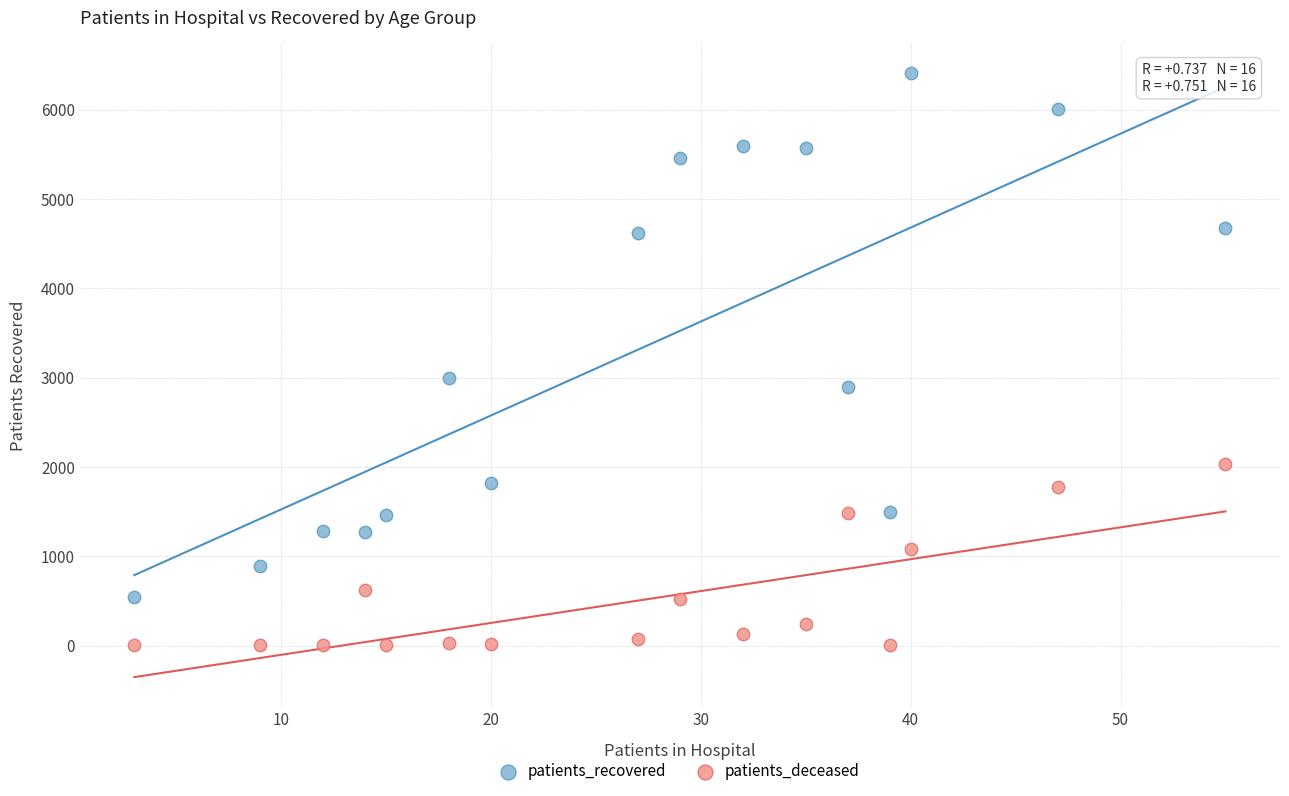

Across all series, what Y value is closest to 3204?

2993